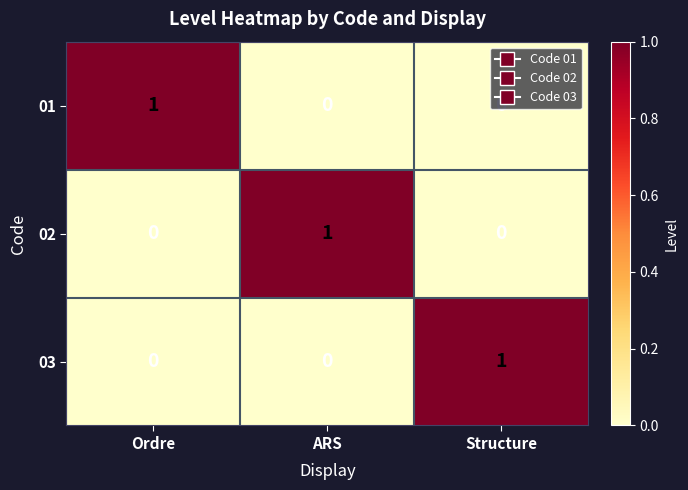

At which label does 02 reach its peak?

ARS